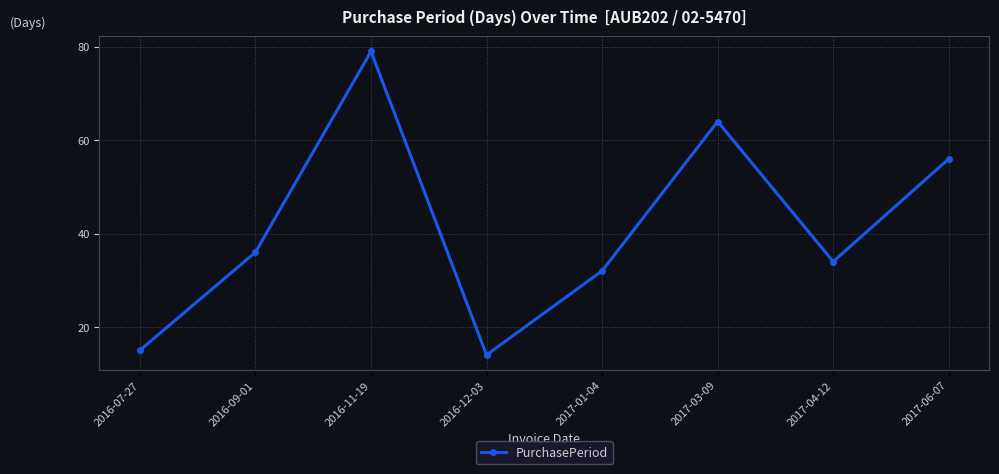

Reading left to right, transcribe all the data shown in this chart.

15	36	79	14	32	64	34	56